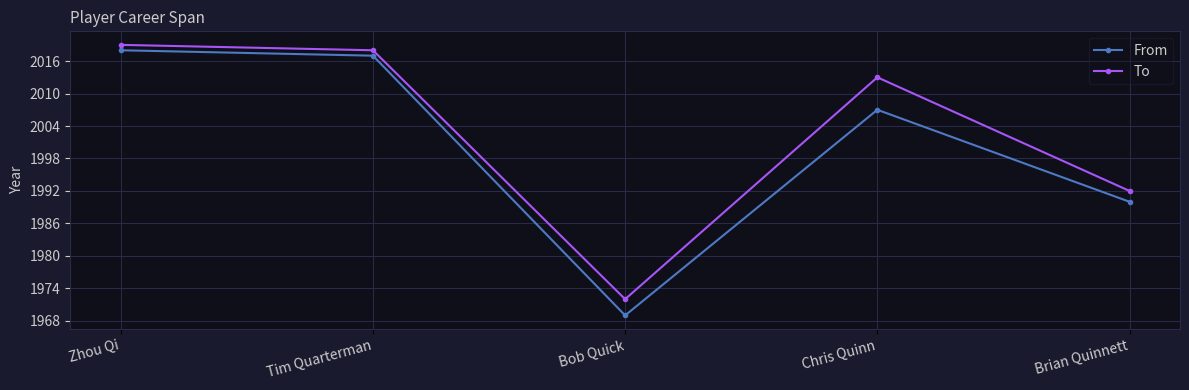

Which series has the largest total across all categories?

To